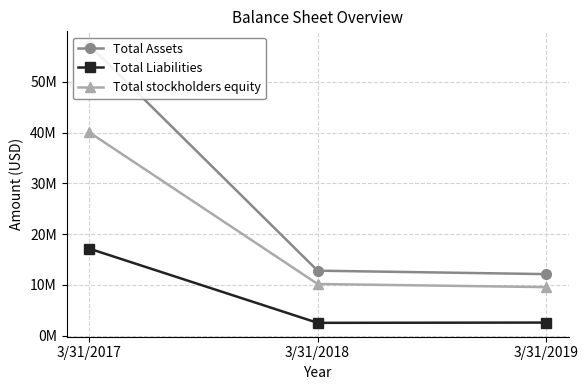

How many data points does each series have?

3